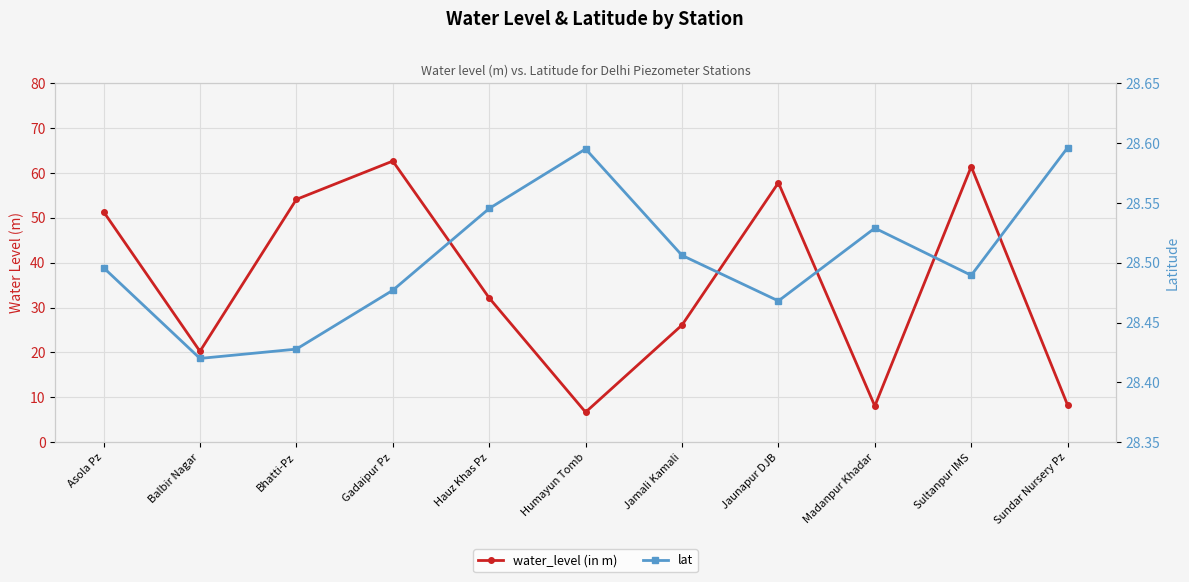

After their last crossing, which series has the higher values: water_level (in m) or lat?

lat